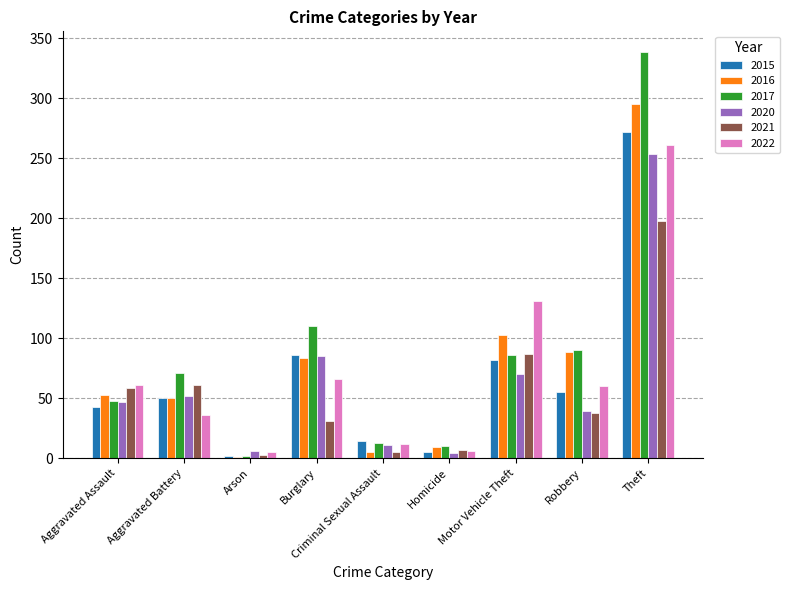

Is the value of 2020 at Burglary greater than the value of 2022 at Aggravated Battery?

Yes